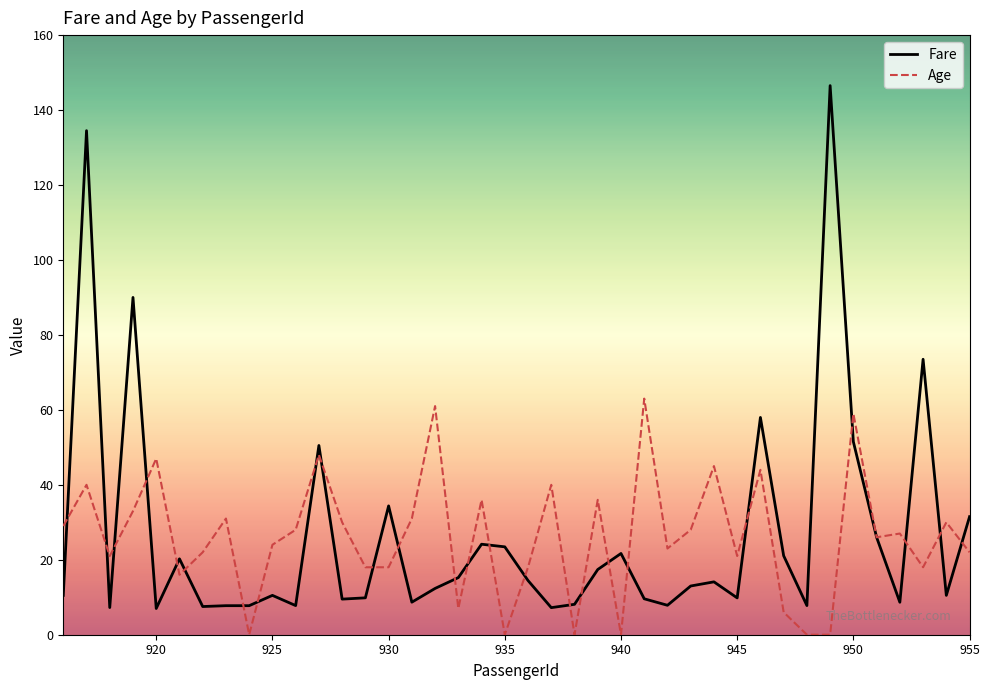

What is the minimum value for Fare?

7.0